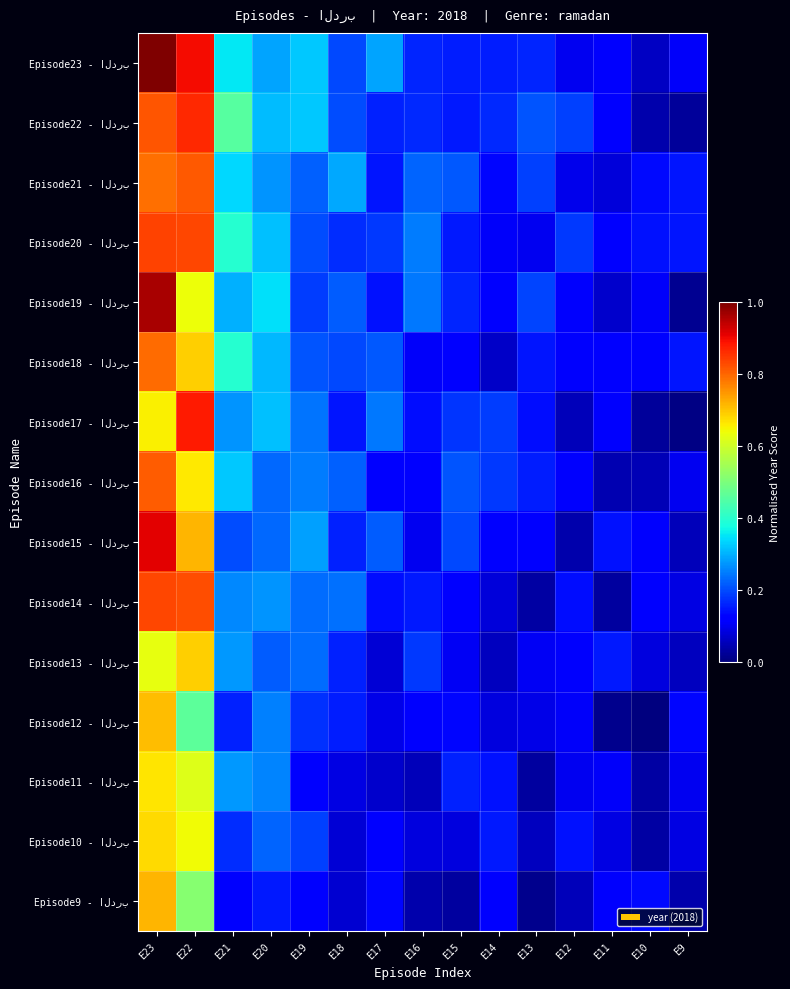

Which series has the largest total across all categories?

Episode23 - الدرب